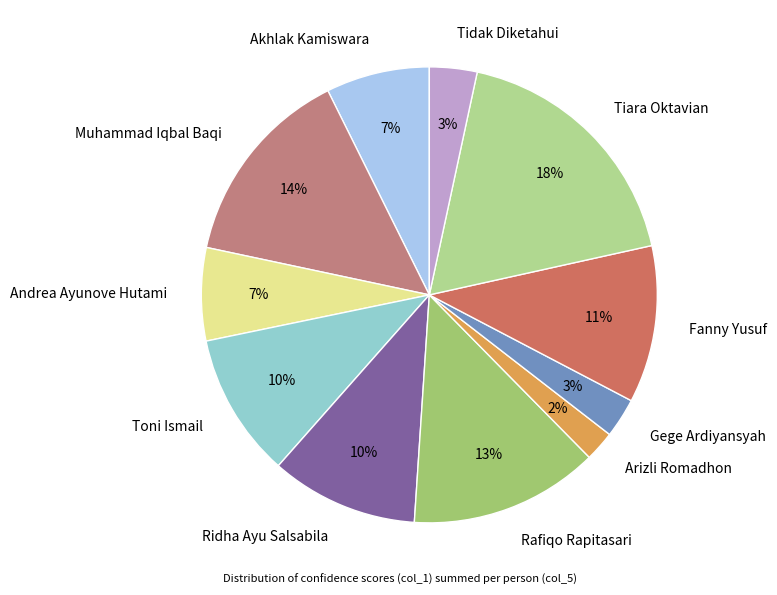

To the nearest percent, what is the difference between the largest and smallest slice percentages?

16%